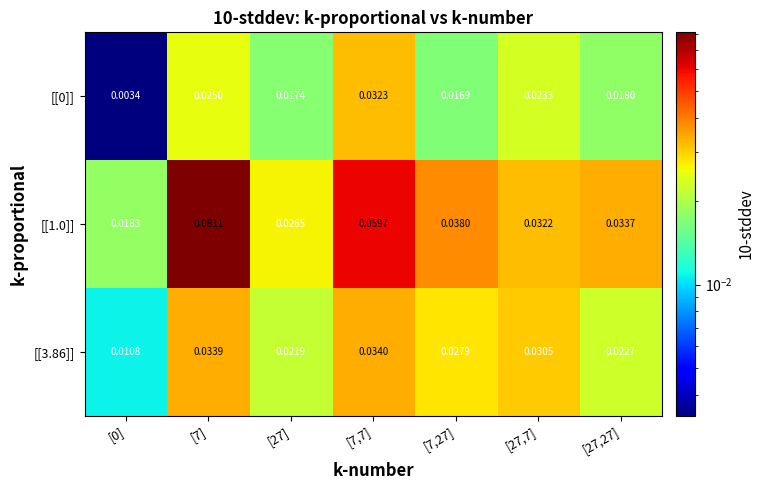

Is the value of [[0]] at [7,7] greater than the value of [[1.0]] at [7]?

No